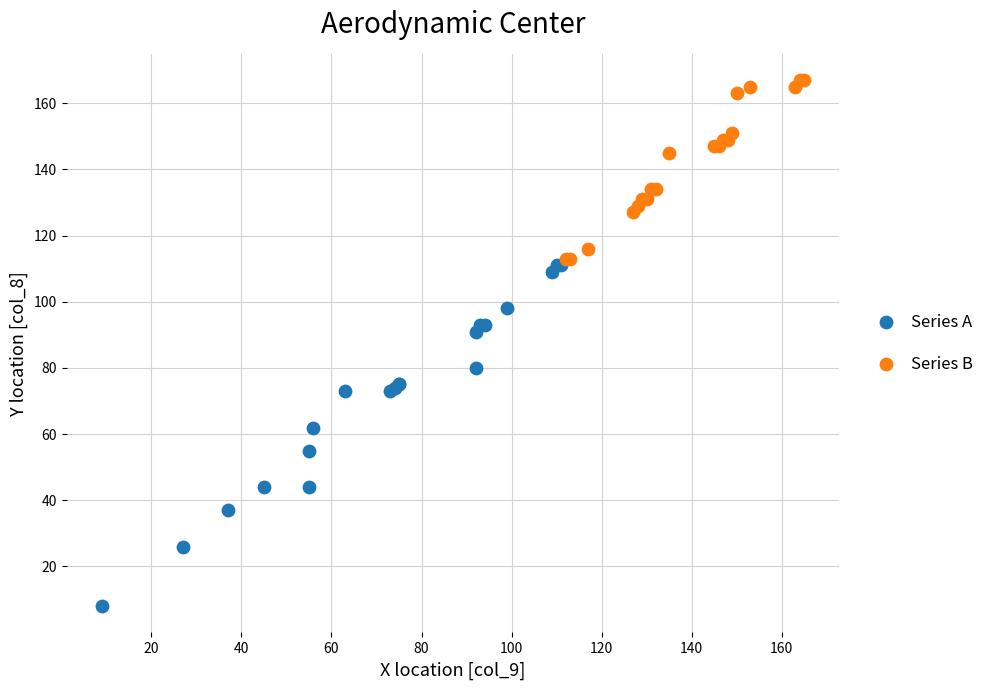

Which series reaches the maximum Y coordinate?

Series B